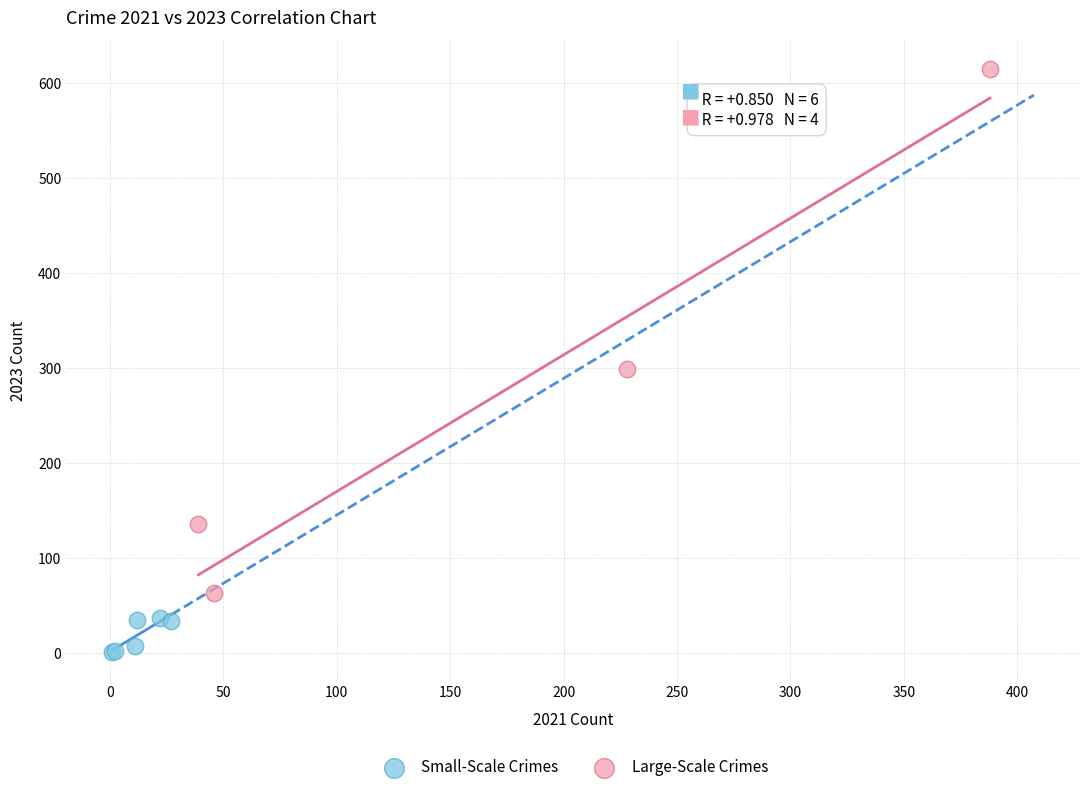

Which series contains the highest Y value?

Large-Scale Crimes